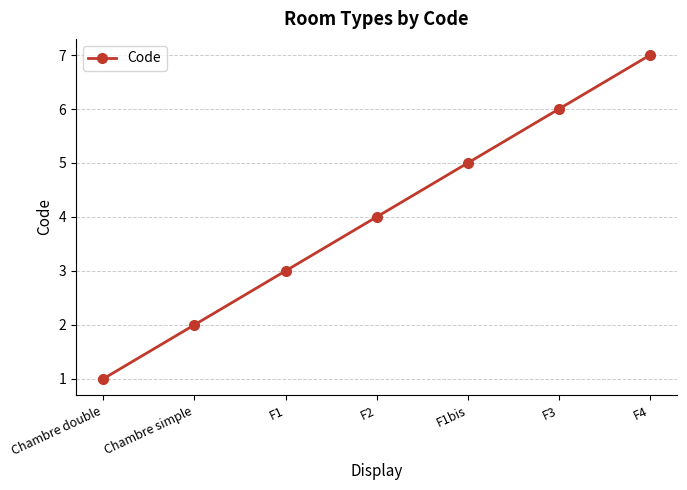

Count the number of data series in this chart.

1